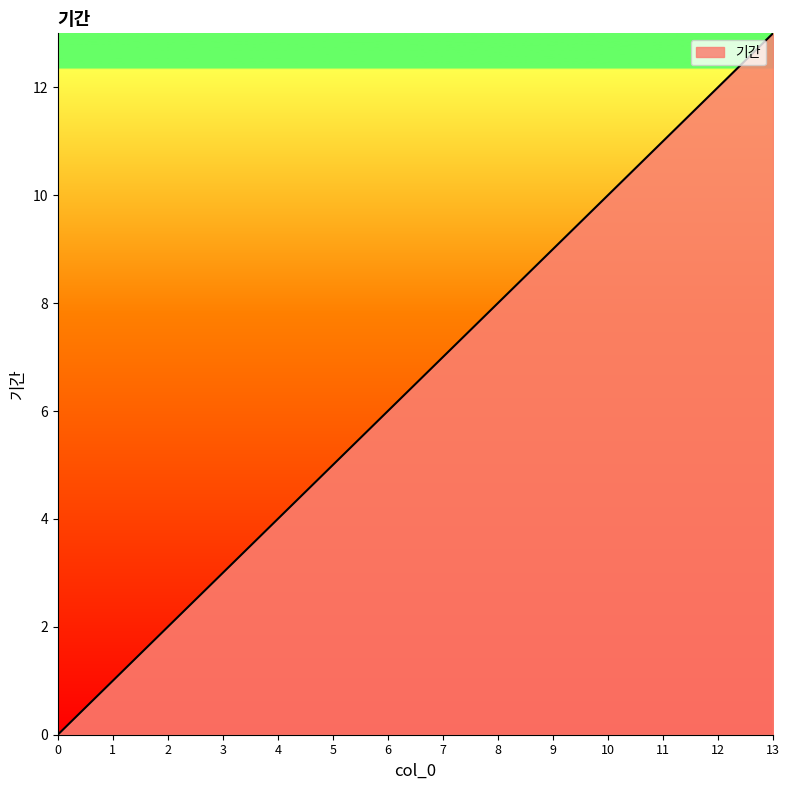

What is the sum of the values at 11 and 3?

14